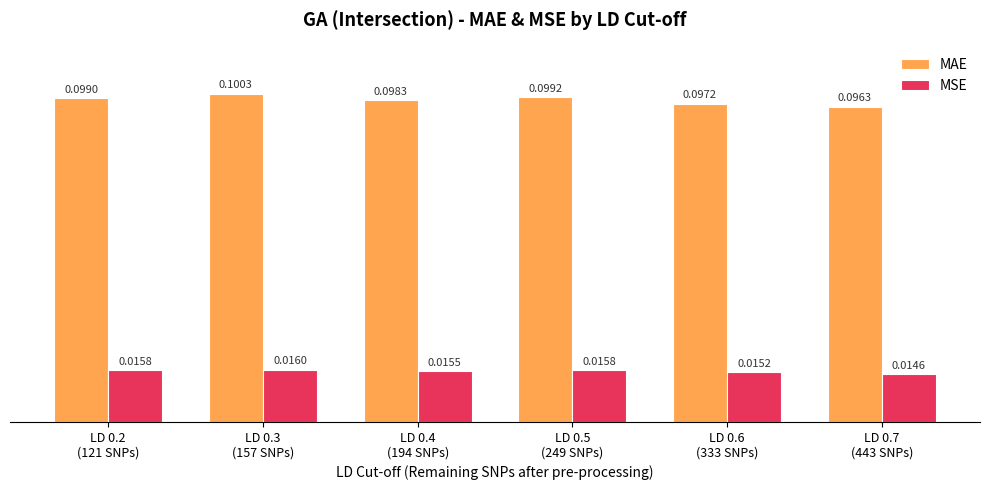

What is the sum of all MAE values?

0.6